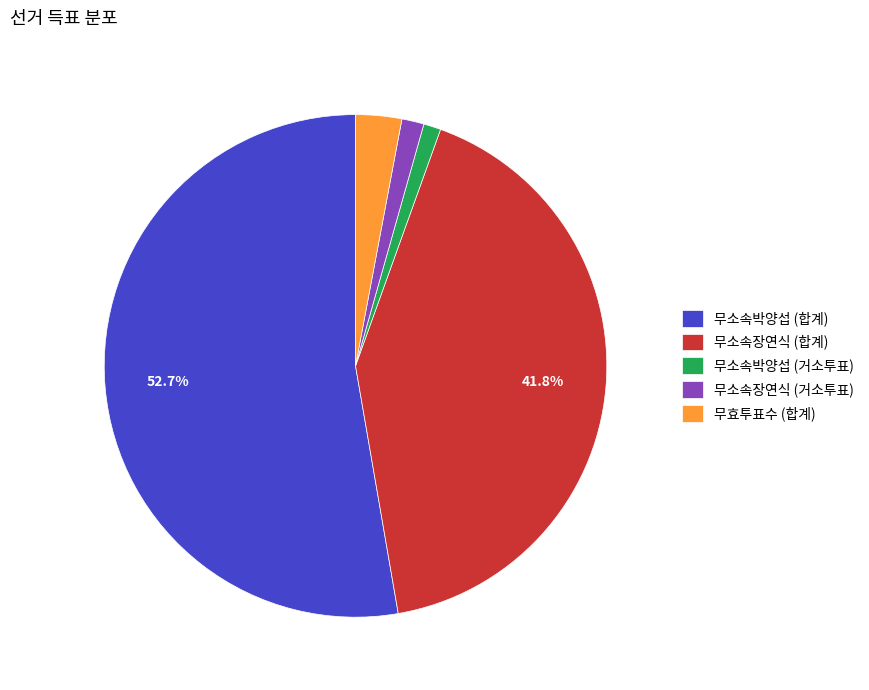

Is the sum of 무효투표수 (합계) and 무소속장연식 (합계) greater than half?

No